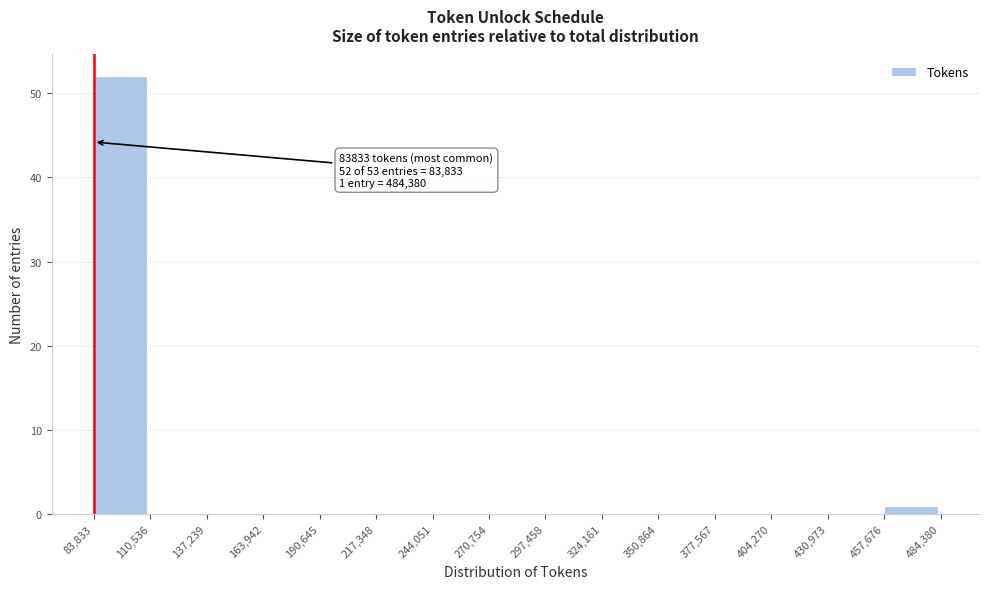

Over which range of the x-axis is the bar tallest?

83,833 to 110,536